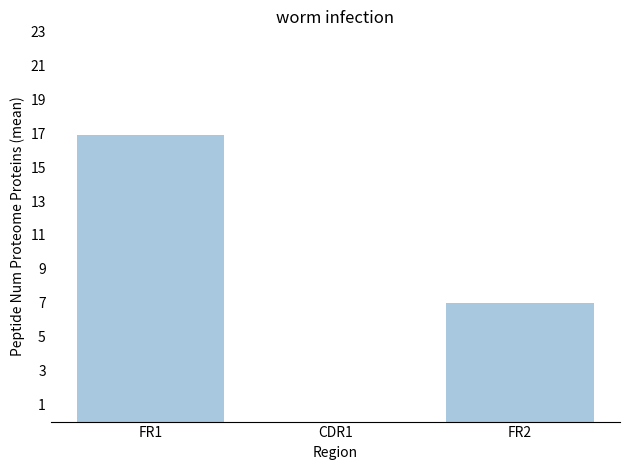

What is the greatest value displayed?

16.9